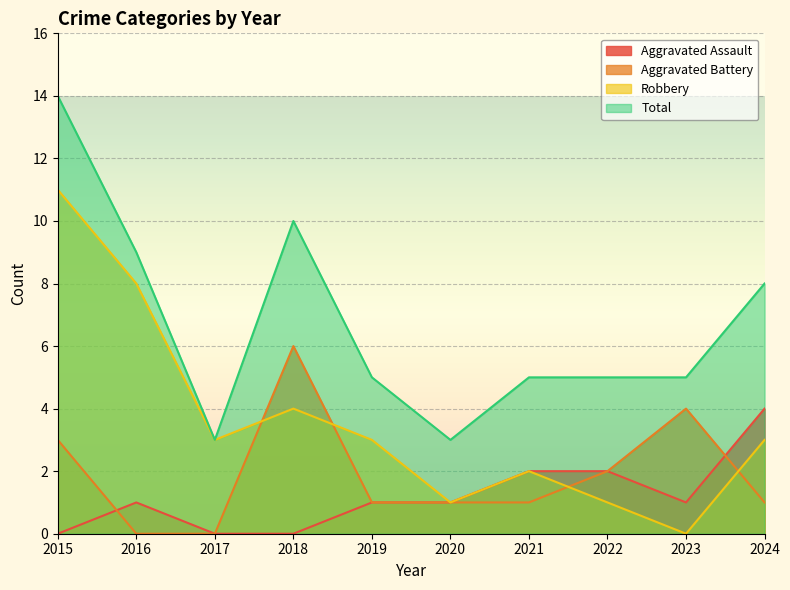

At 2017, list the series in order from largest to smallest.

Robbery, Total, Aggravated Assault, Aggravated Battery